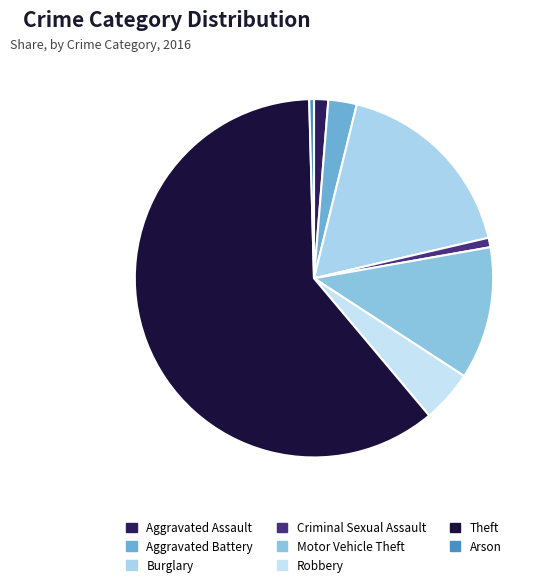

The Theft slice represents 61% of the pie. True or false?

True